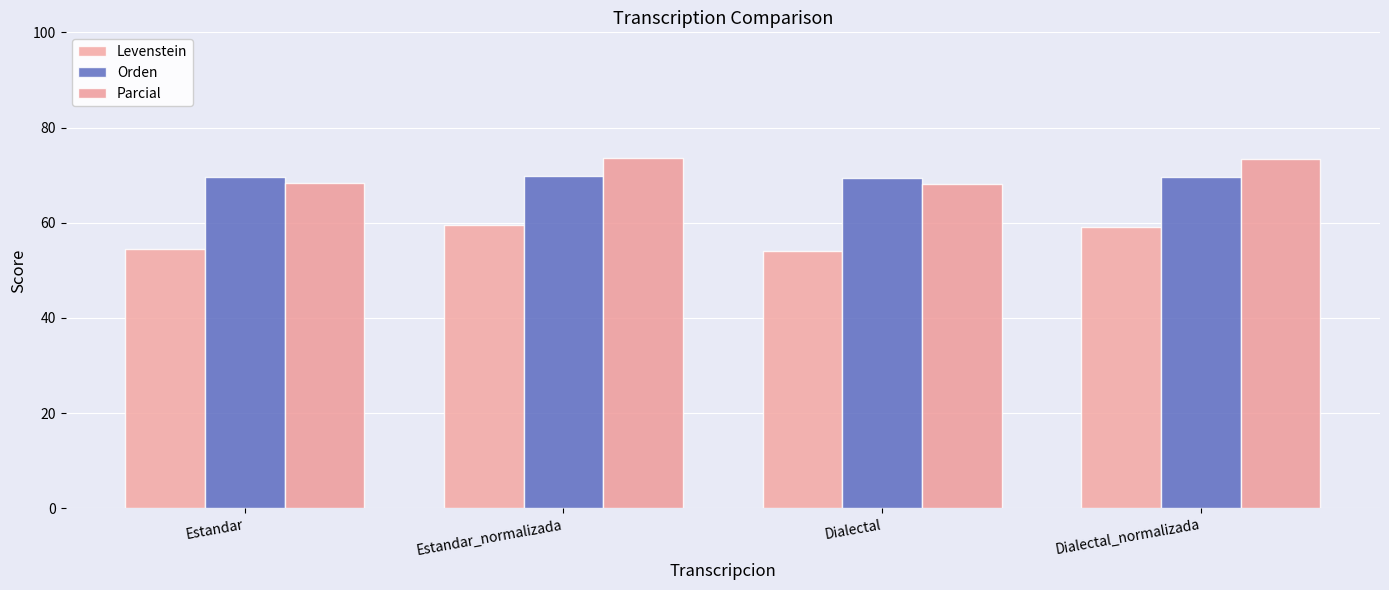

At which label does Orden reach its peak?

Estandar_normalizada